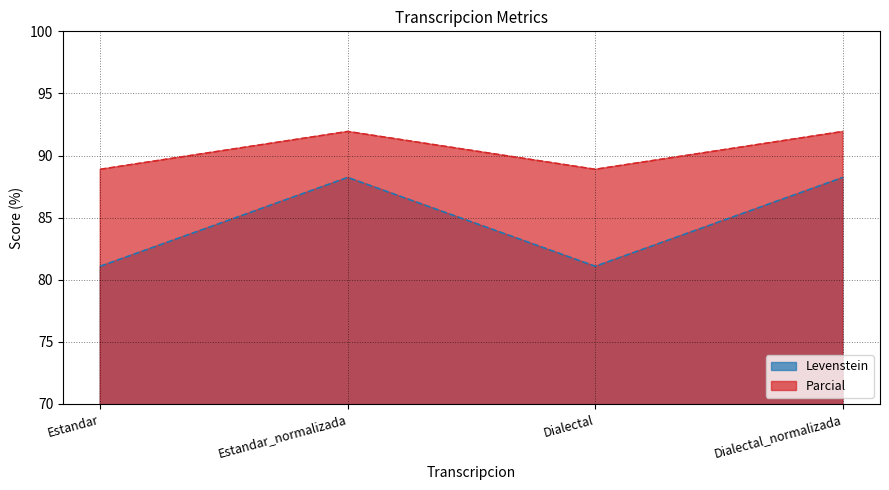

At Dialectal_normalizada, list the series in order from largest to smallest.

Parcial, Levenstein